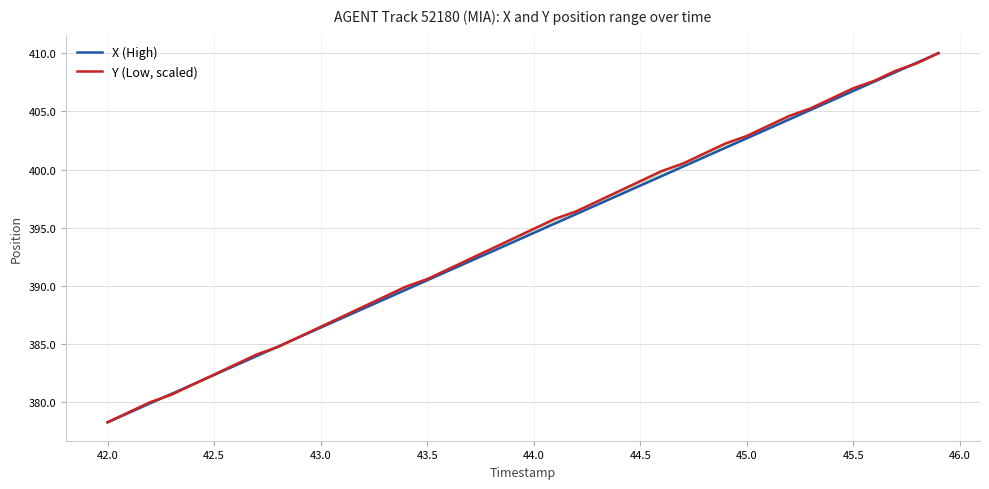

Is the value of X (High) at 17 greater than the value of Y (Low, scaled) at 11?

Yes